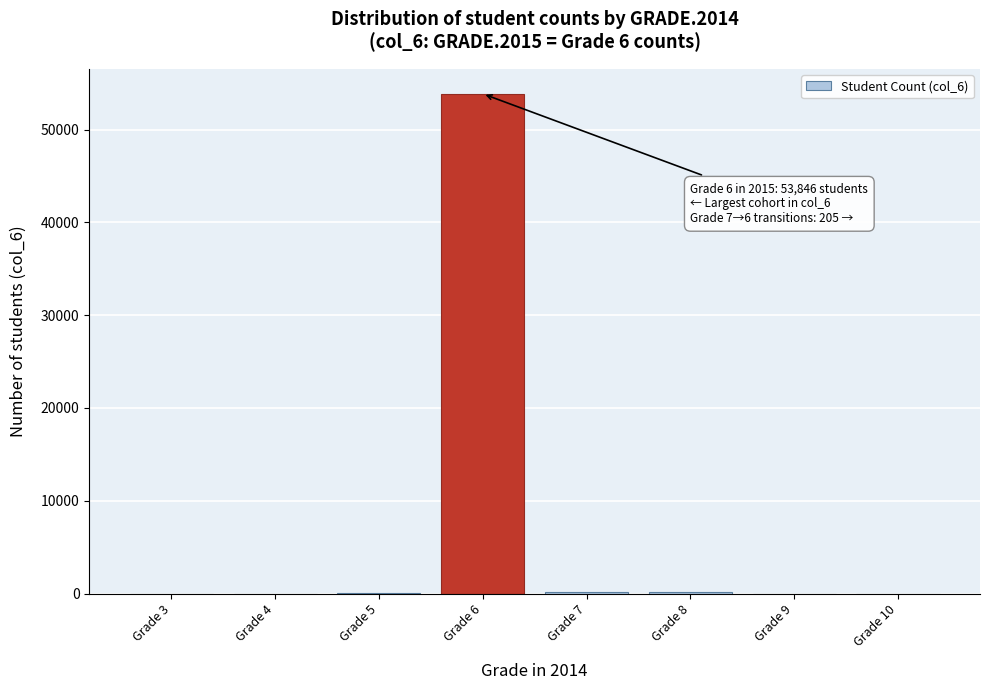

What is the change in value from Grade 3 to Grade 6?

+53846